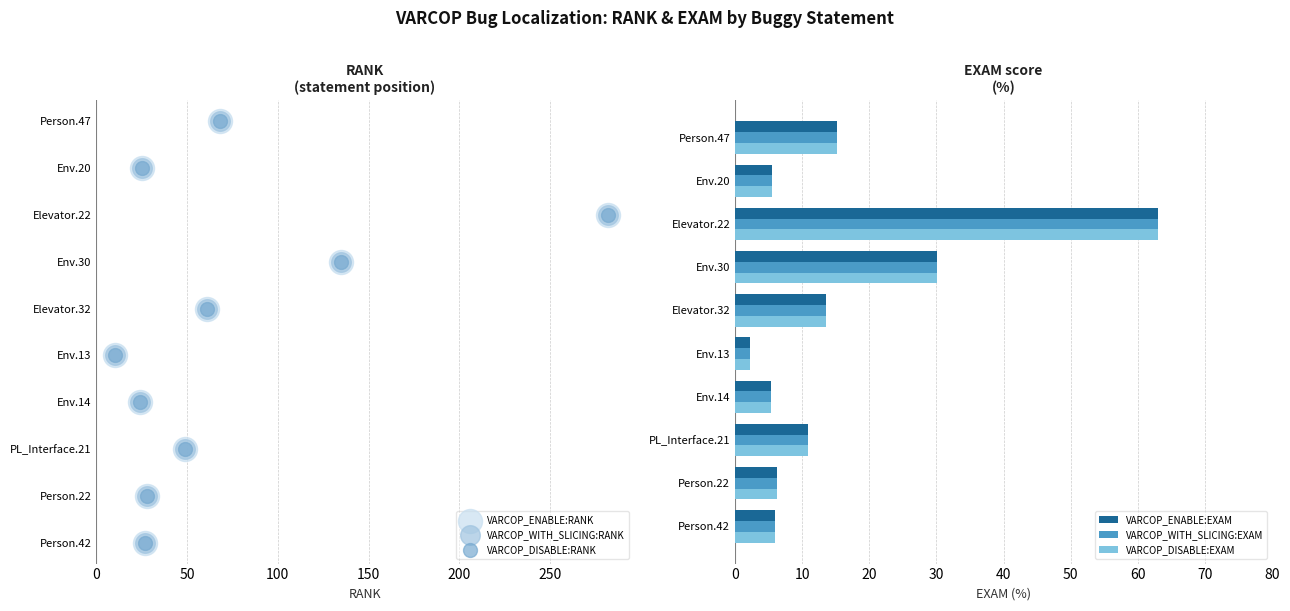

Which series contains the lowest Y value?

VARCOP_ENABLE:RANK